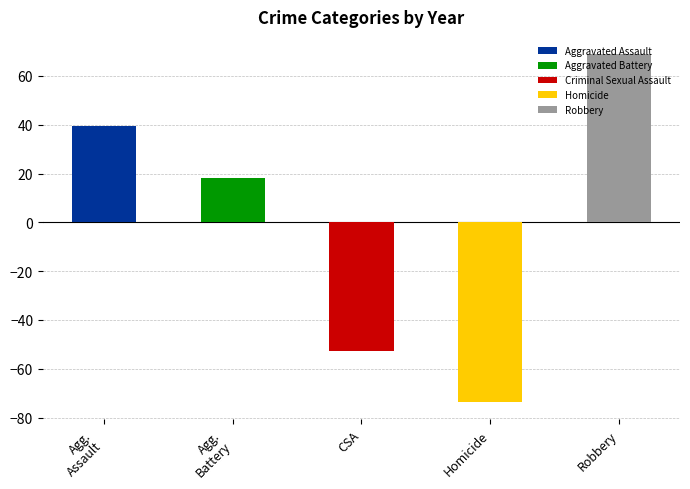

What is the difference between the second highest and second lowest values in the Homicide series?

7